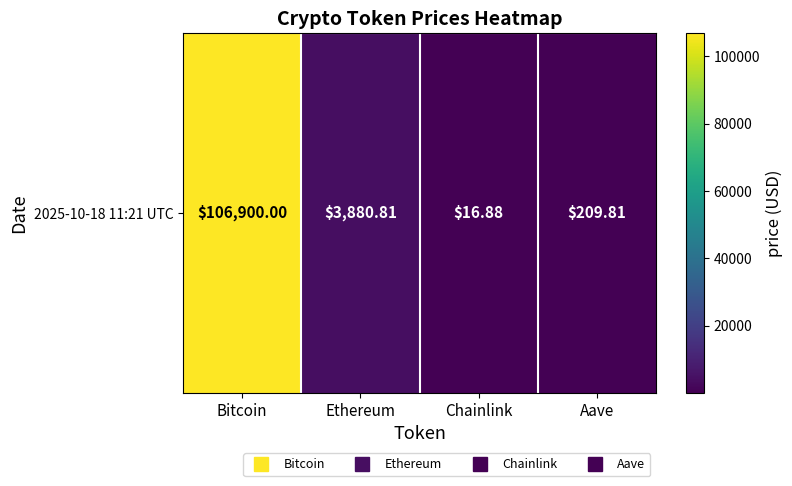

What is the sum of all values?

111007.5